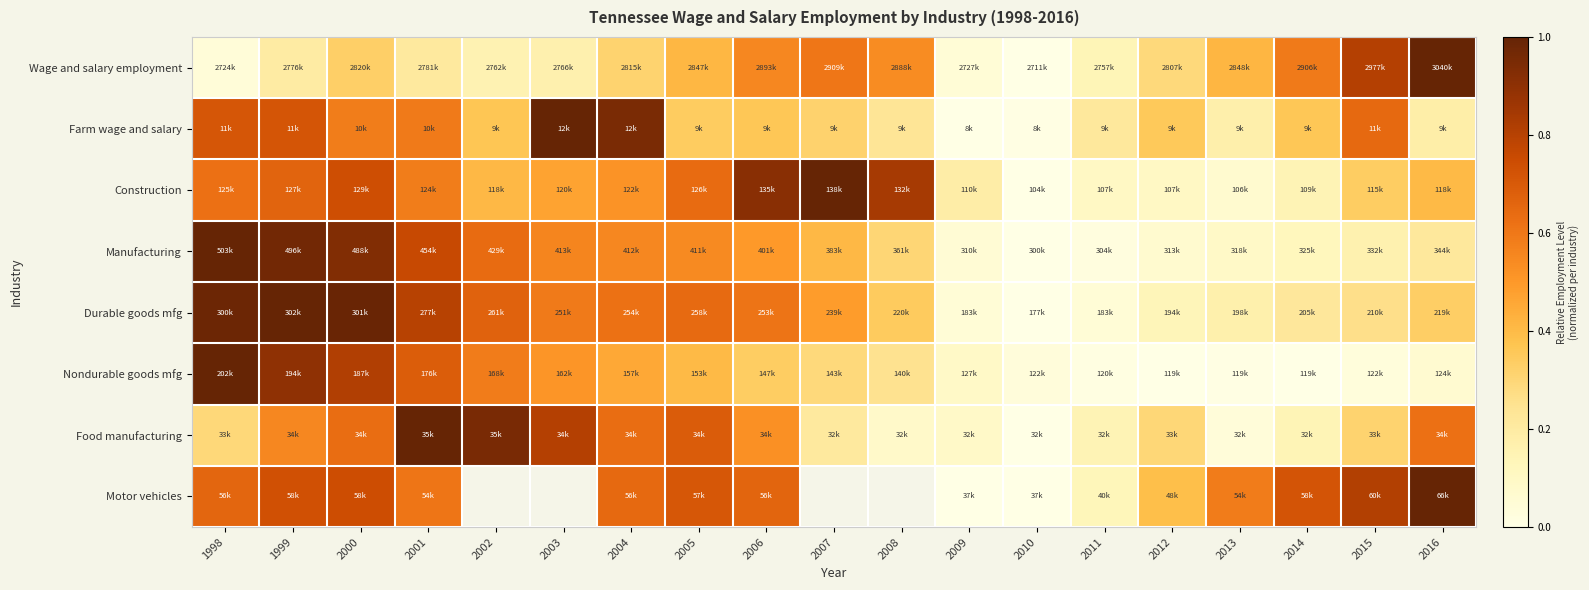

Where is Nondurable goods mfg nearest to the value 0?

2012